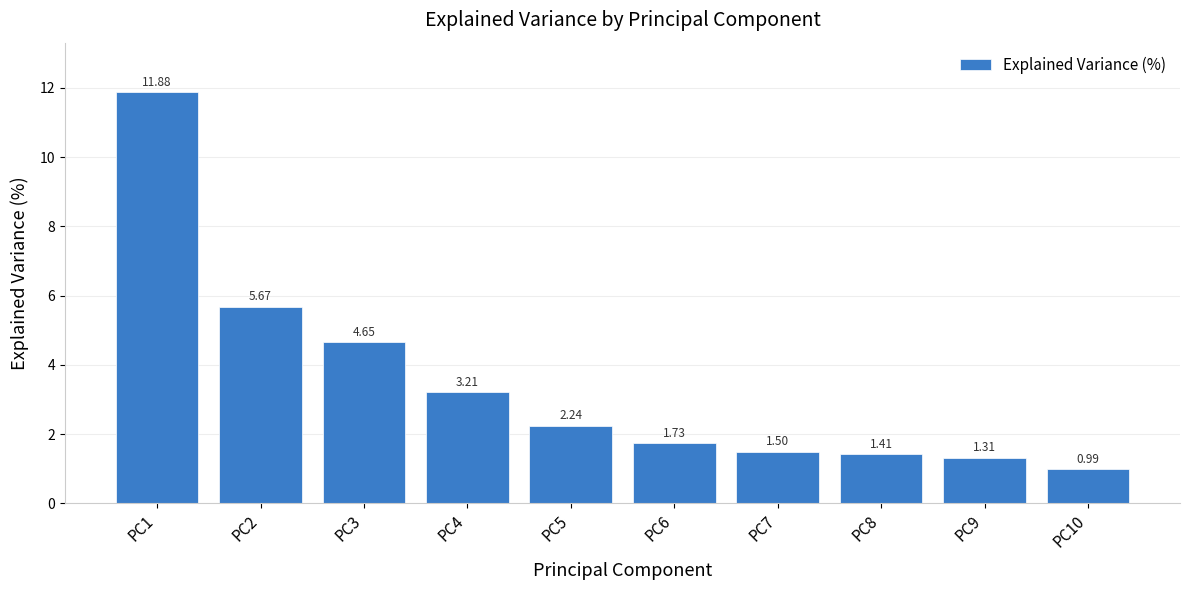

What is the sum of the values at PC3 and PC5?

6.9